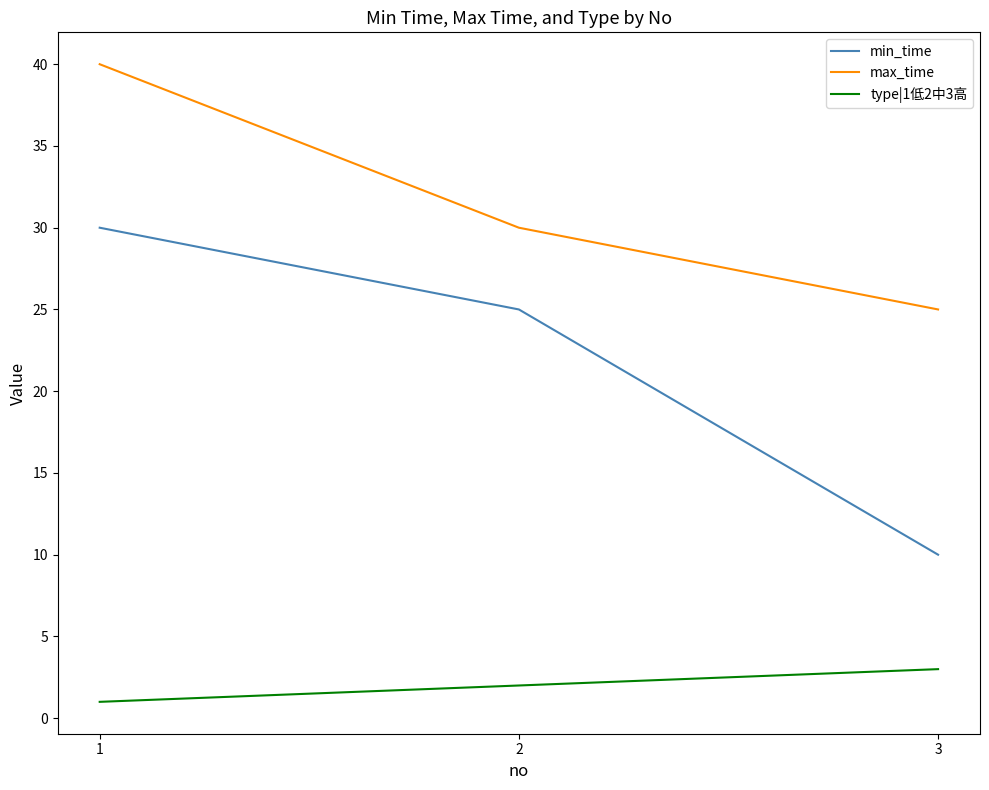

What is the difference between the maximum and second lowest values in the type|1低2中3高 series?

1